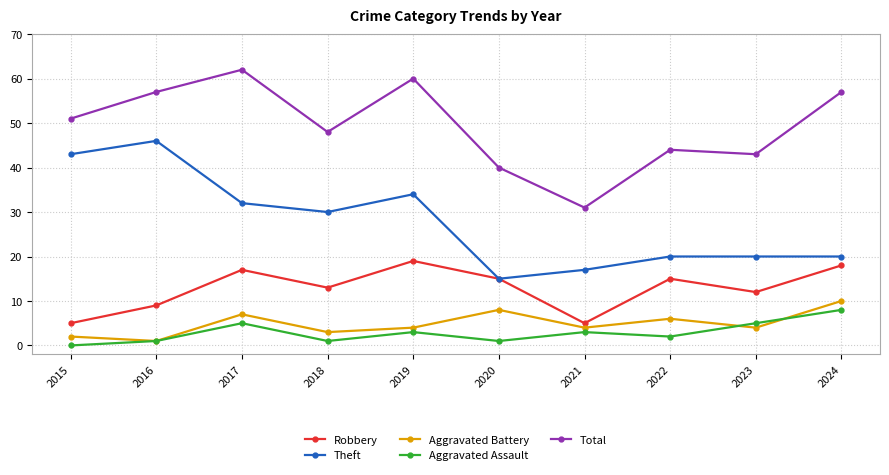

Which series has the largest total across all categories?

Total